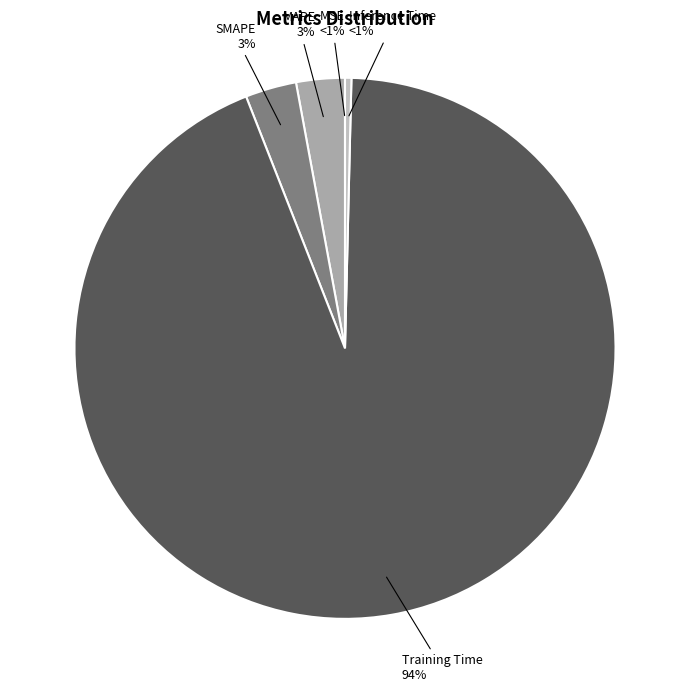

Count the number of slices in the pie.

5